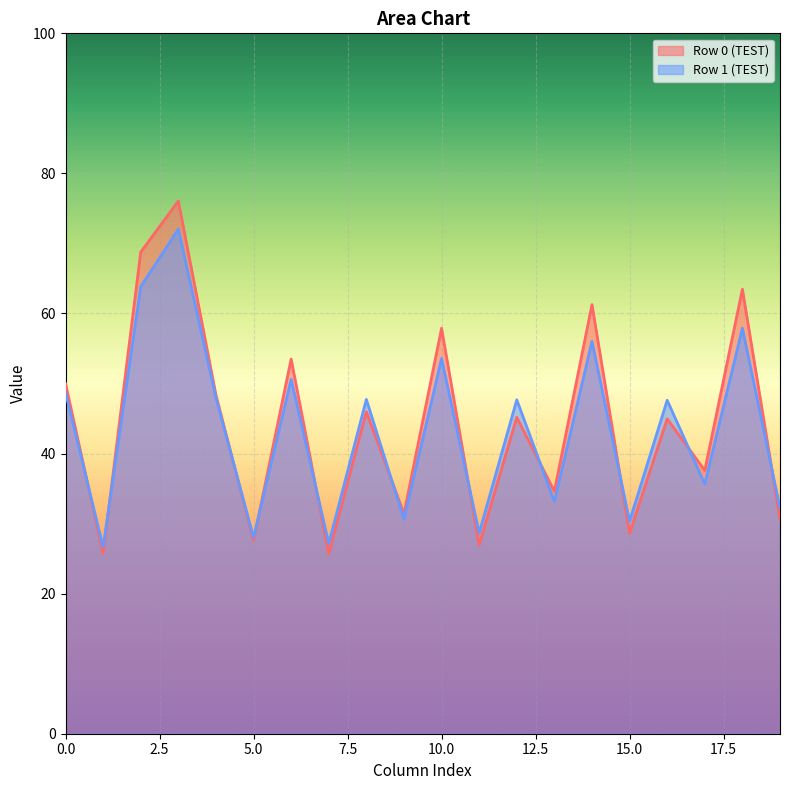

Count the number of categories in the chart.

20